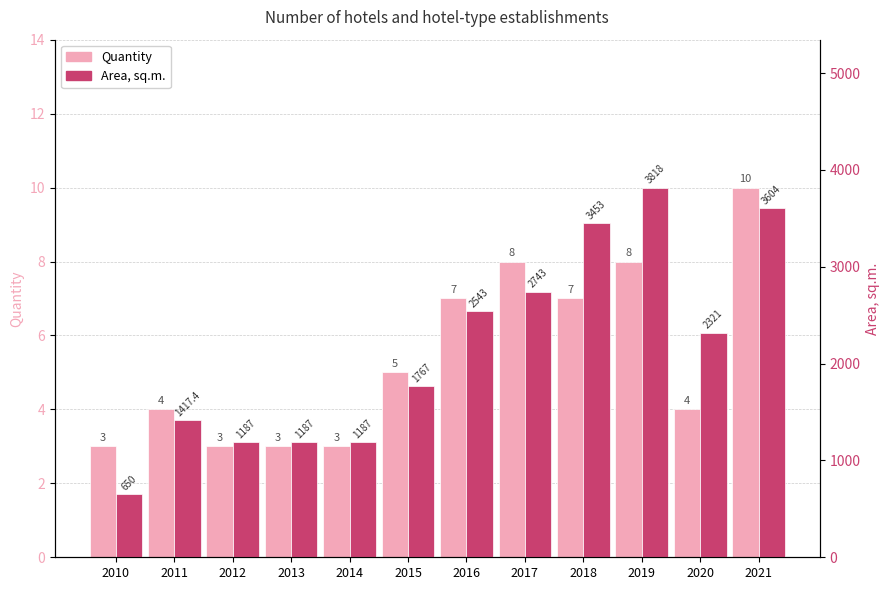

What is the sum of the Area, sq.m. values at 2012 and 2017?

3930.0